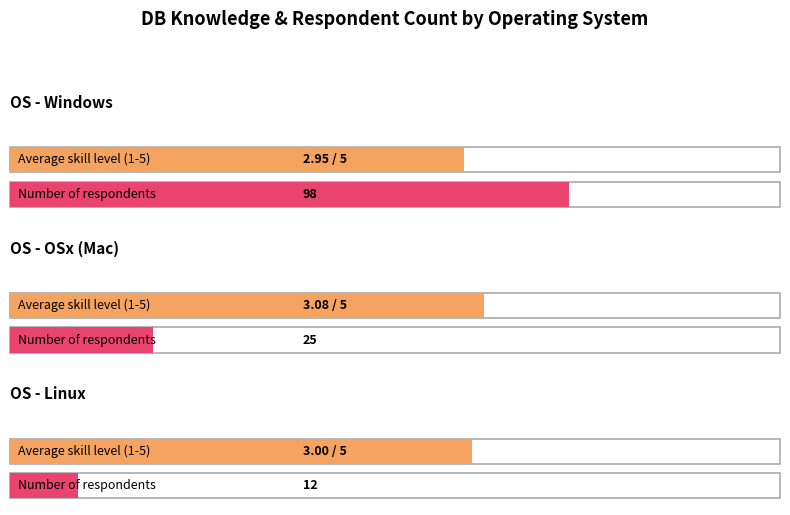

What is the value of the 1st bar from the left?

3.0